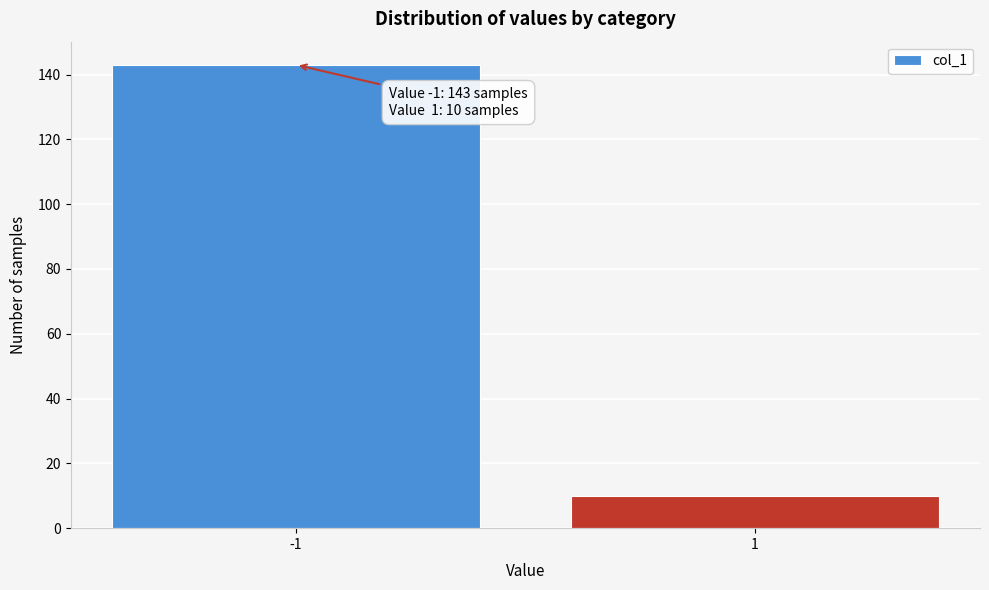

Reading left to right, transcribe all the data shown in this chart.

143	10